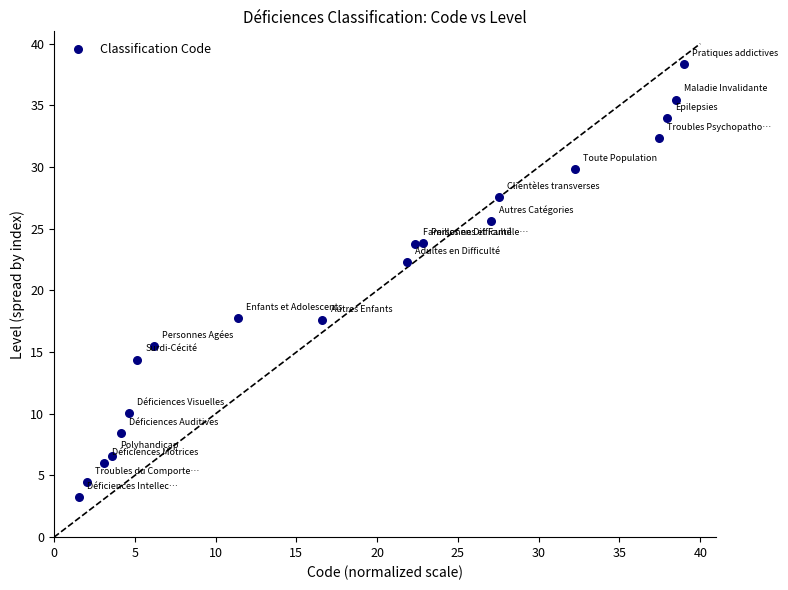

What is the range of Y values (max minus min)?

38.7